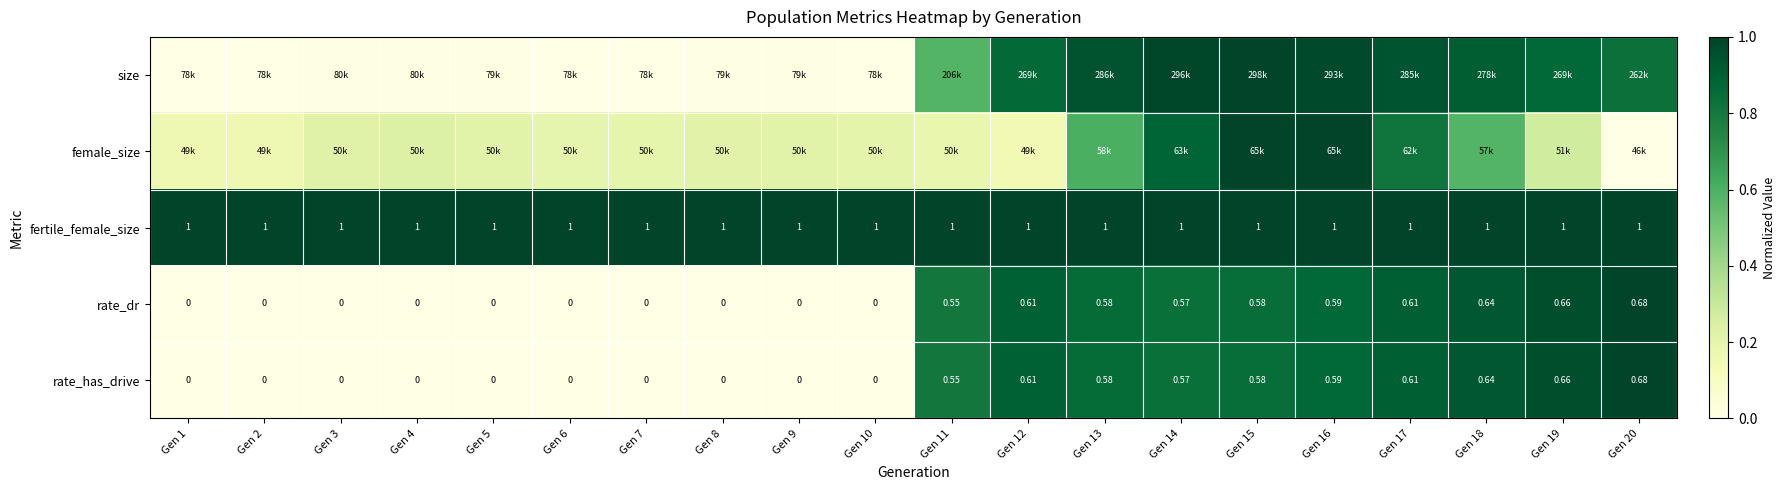

The size series shows 0.0 at Gen 10. True or false?

True